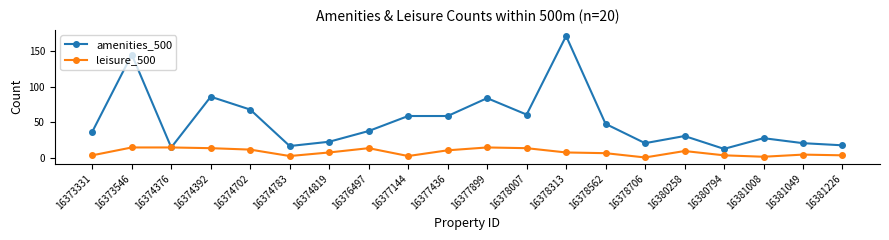

True or false: amenities_500 has a value of 7 at 16380794.

False